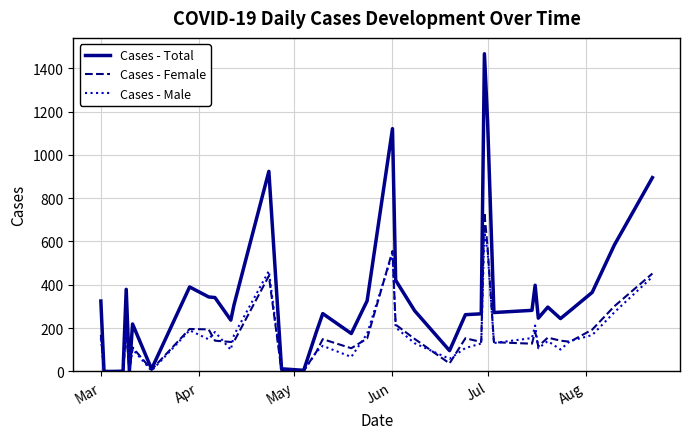

Which series has the largest range (max minus min)?

Cases - Total